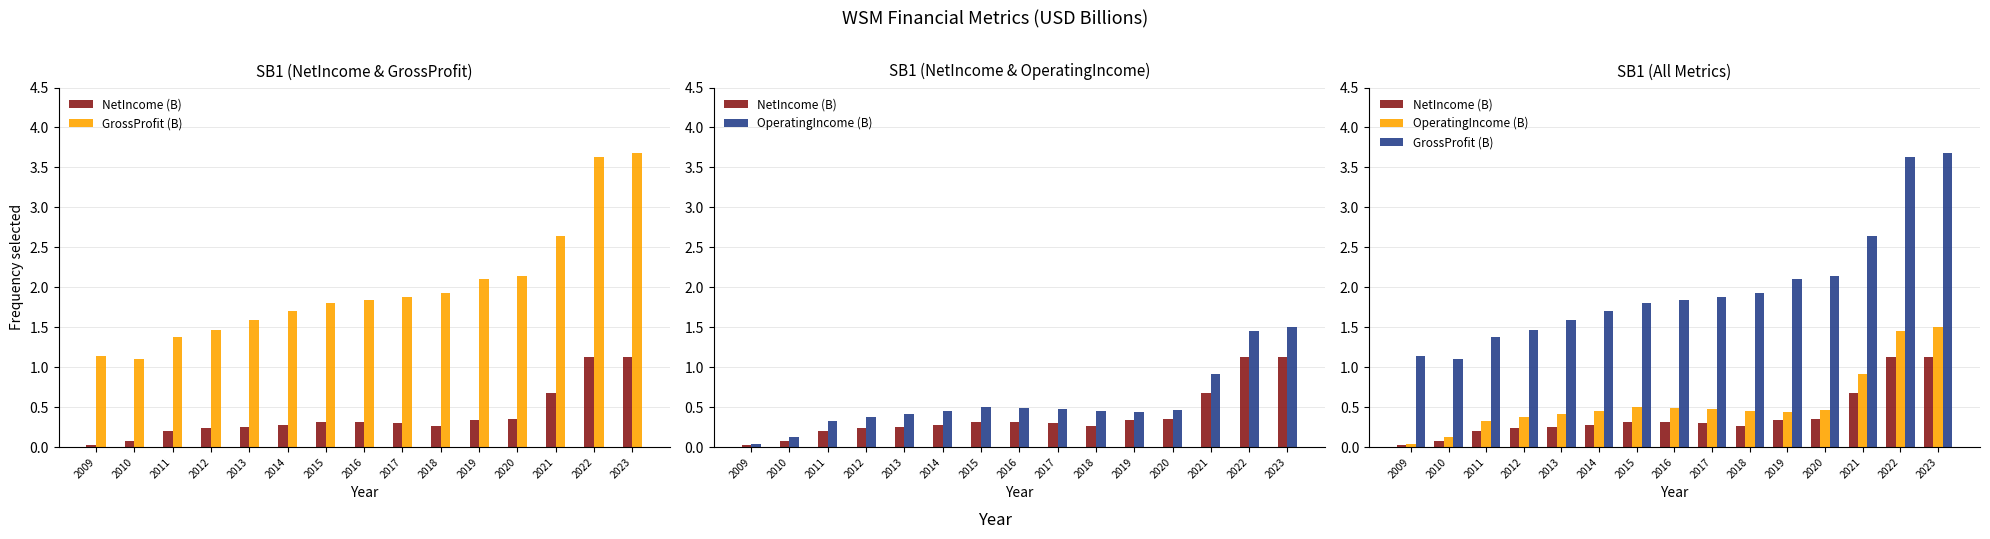

The value of GrossProfit (B) at 2021 is 2.6. True or false?

True